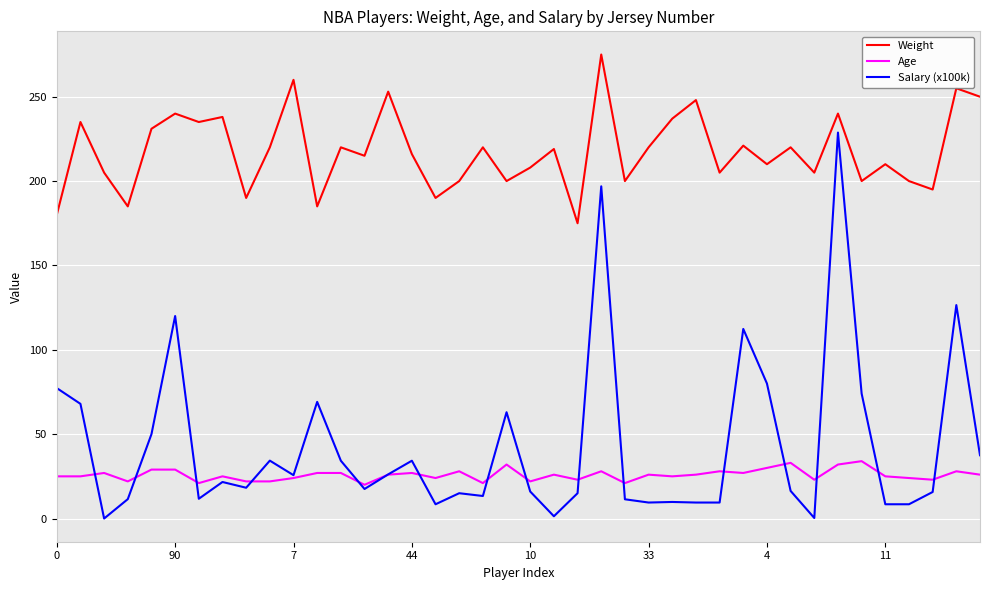

True or false: Salary (x100k) has more than 2 interior local peaks.

True